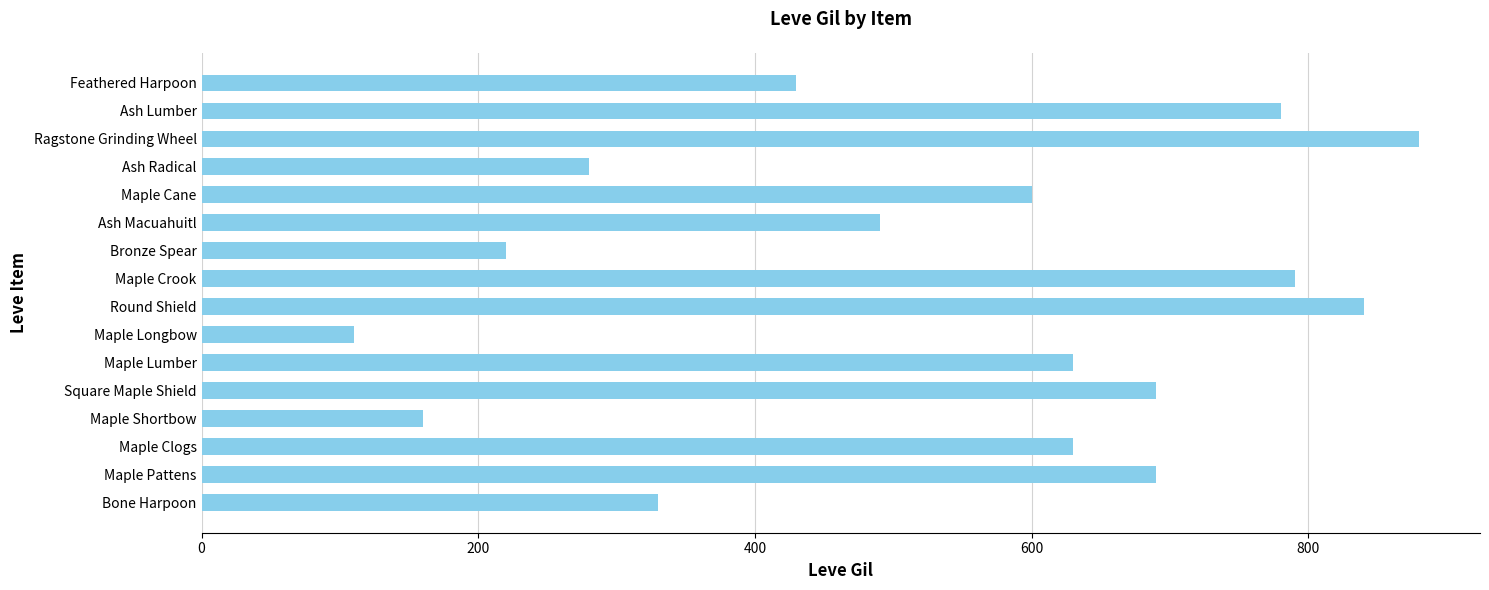

What is the approximate value at Maple Lumber?

630